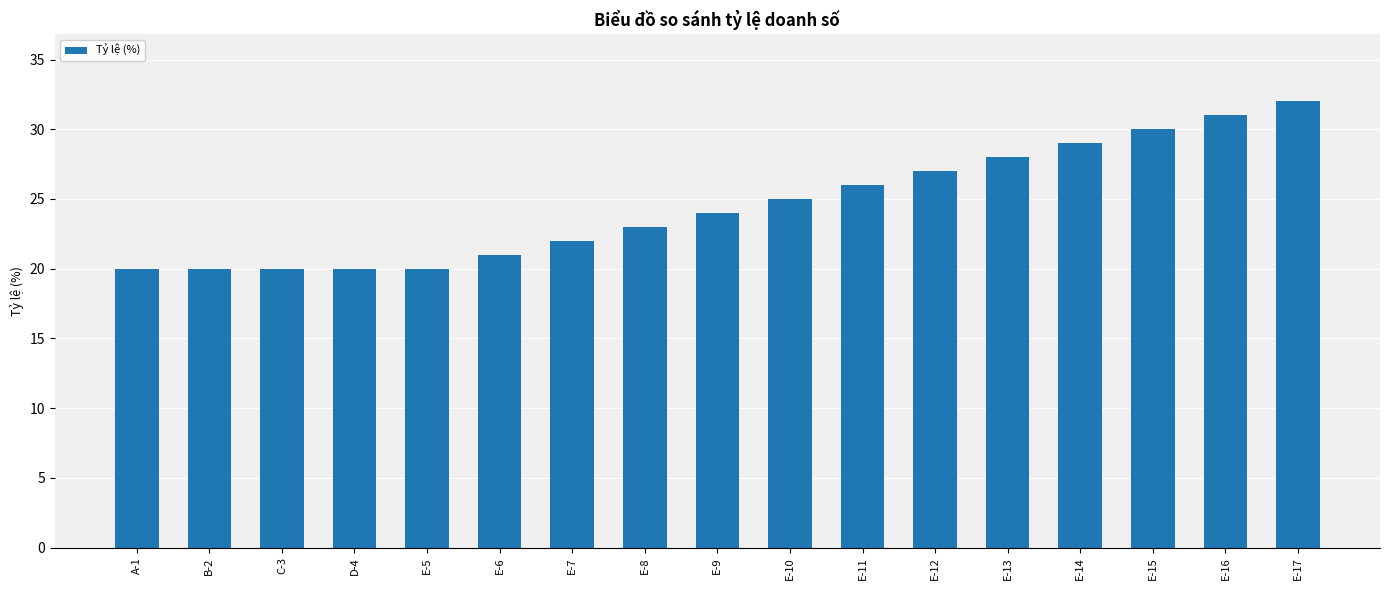

What is the label of the 4th bar from the right?

E-14